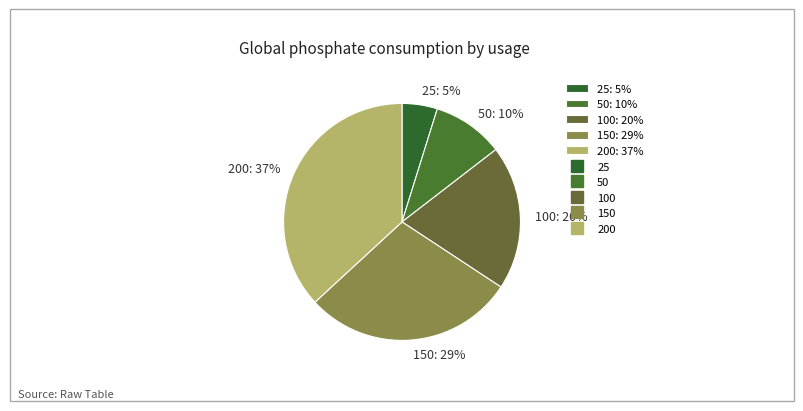

Which slice is the smallest?

25